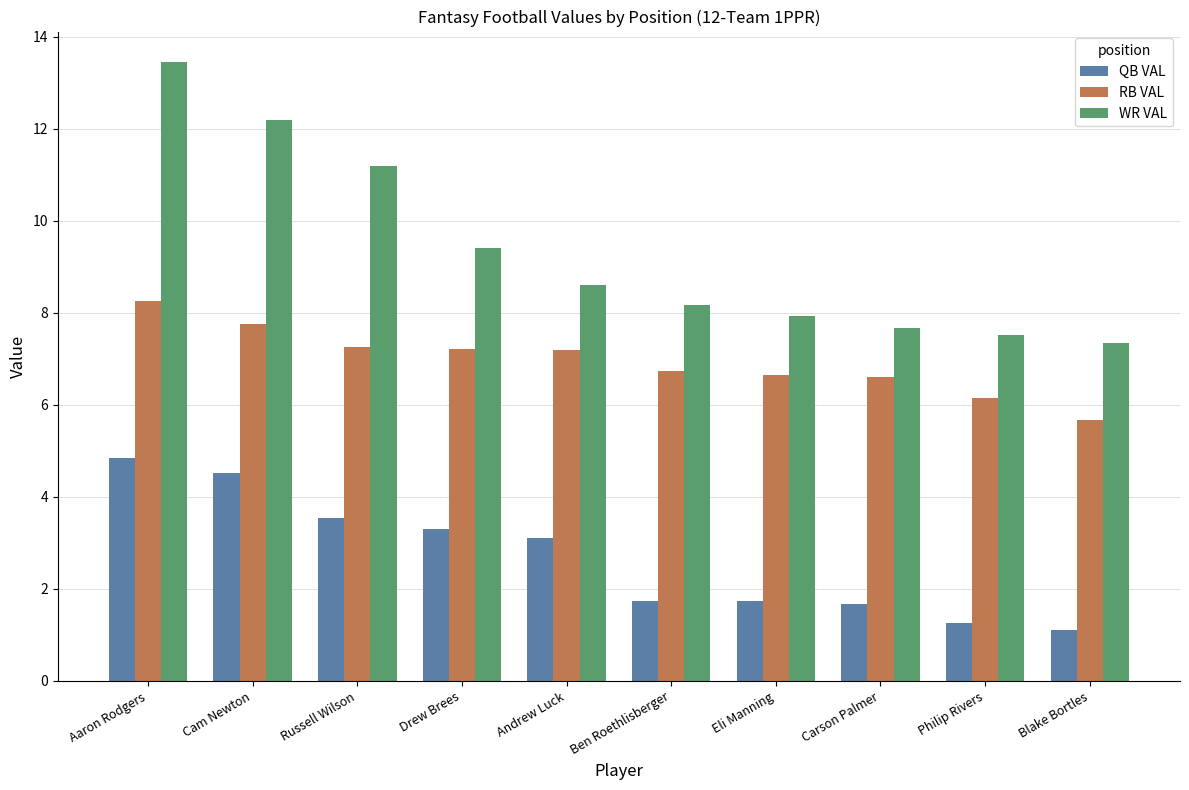

At which category is the sum across all series the highest?

Aaron Rodgers